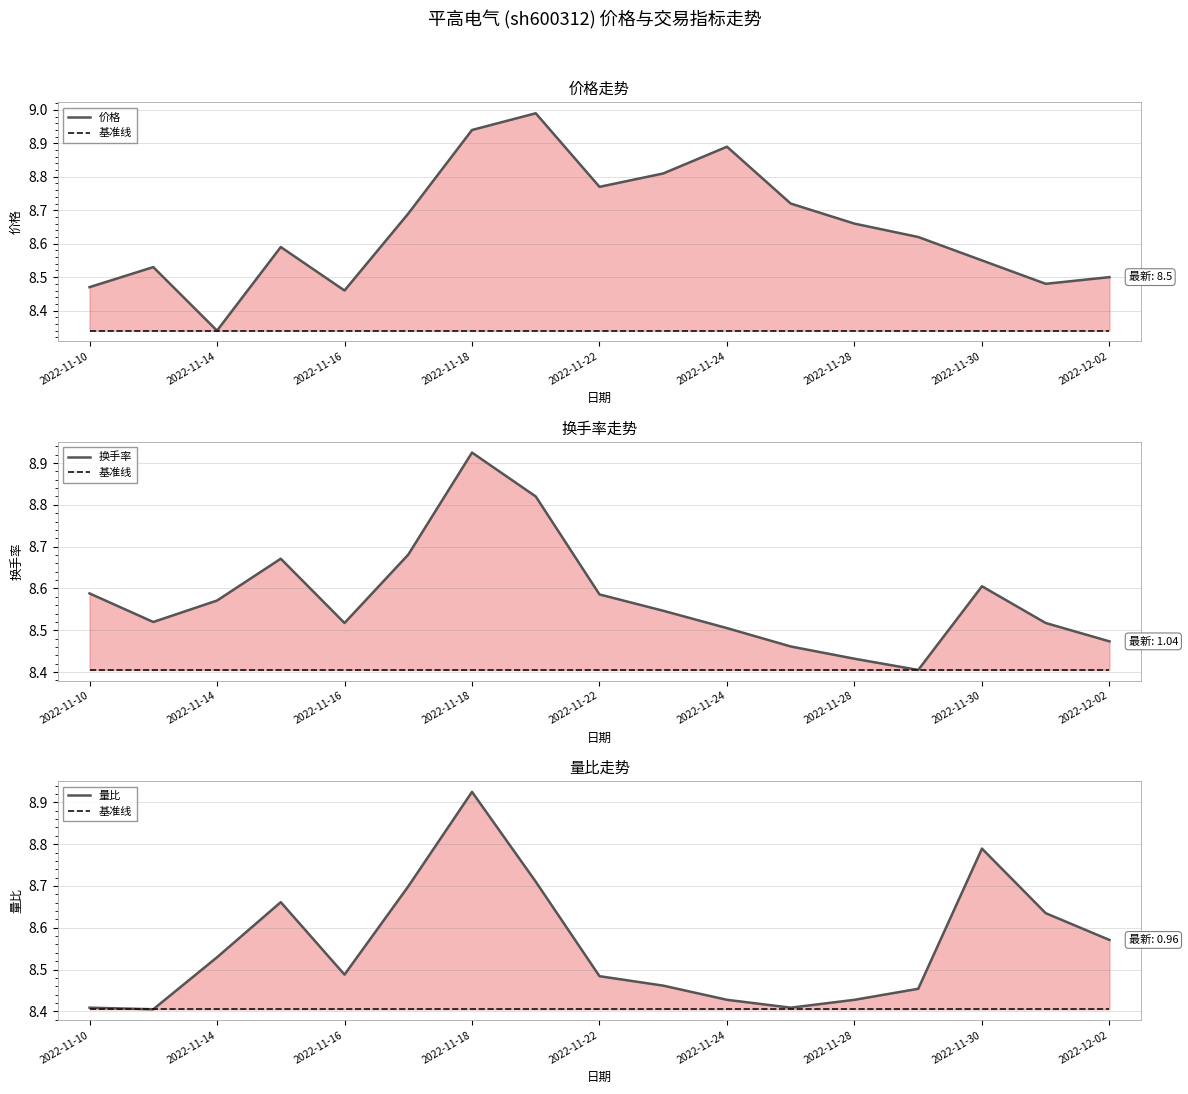

What is the average value of the 换手率 series?

8.6